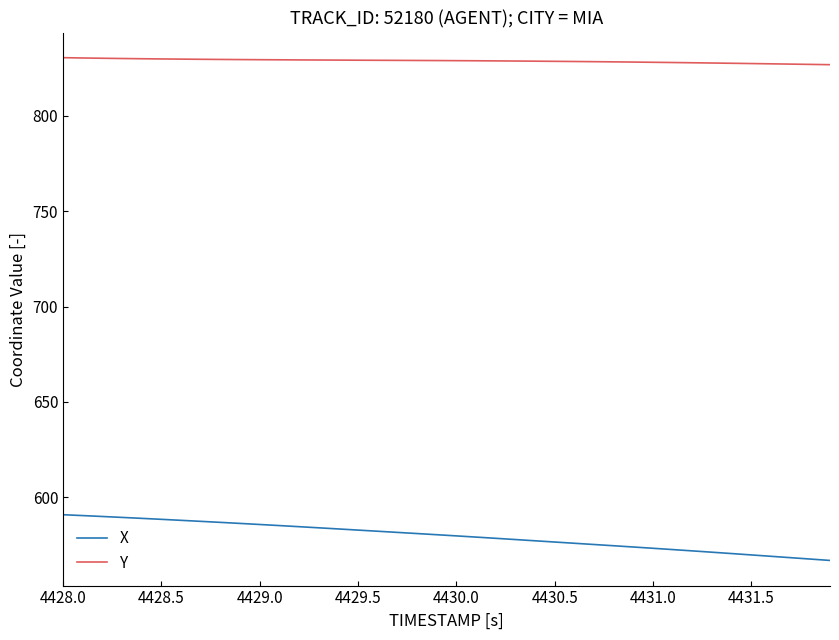

List the series in order of their overall mean, highest first.

Y, X